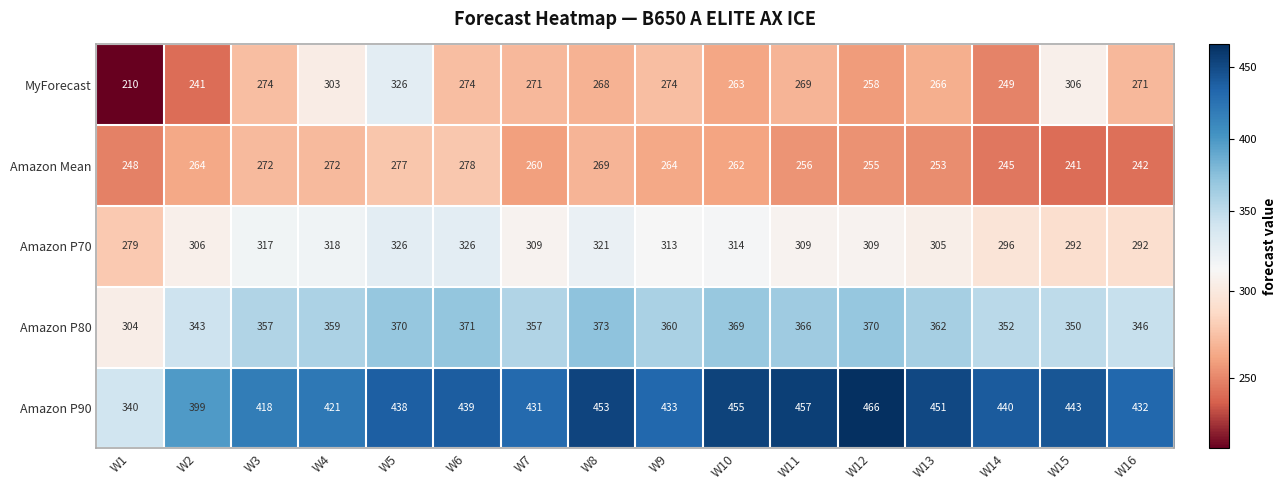

Which series has the largest range (max minus min)?

Amazon P90